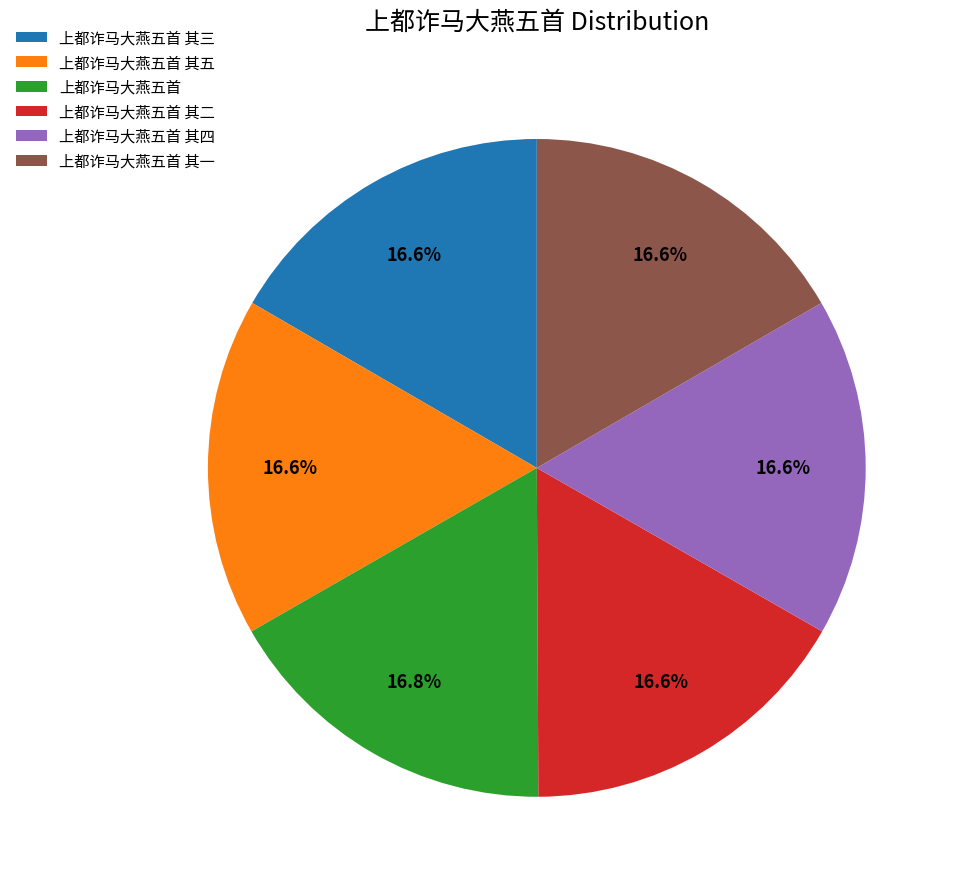

Is there a majority slice in this chart?

No